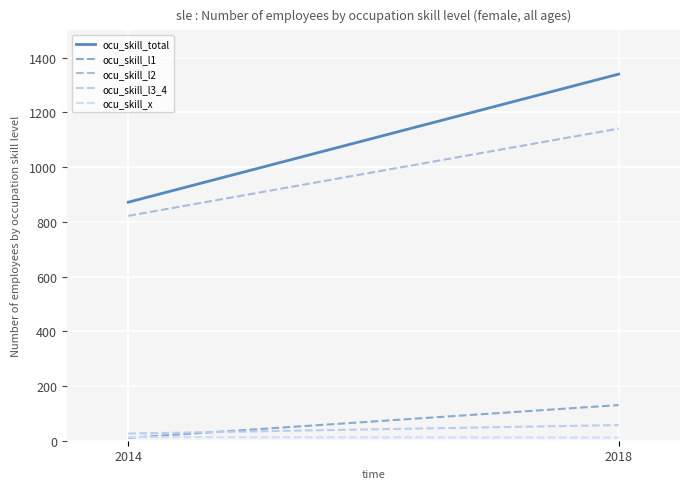

Which series has the widest spread of values?

ocu_skill_total